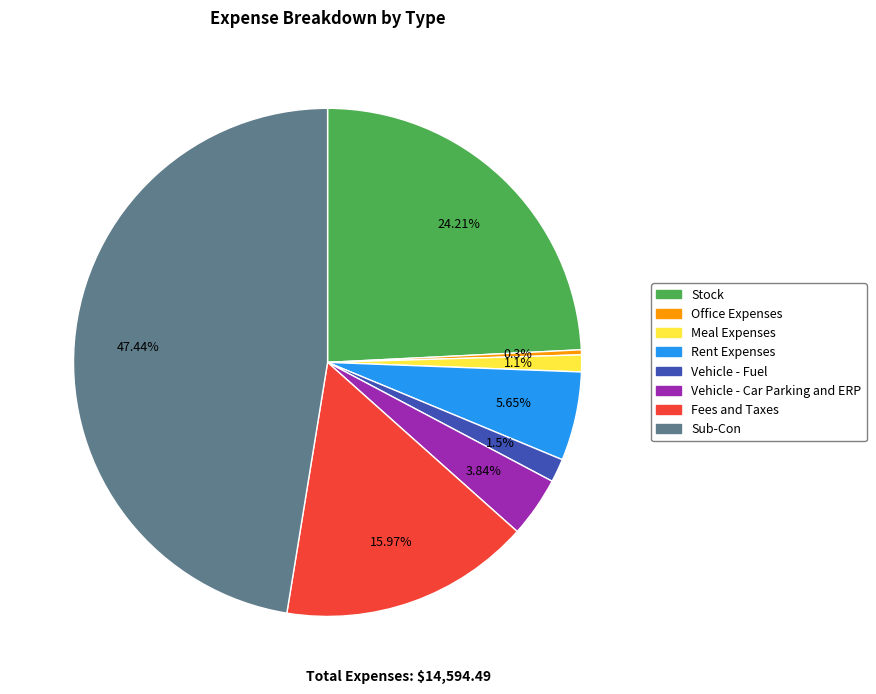

To the nearest percent, what portion does Meal Expenses represent?

1%